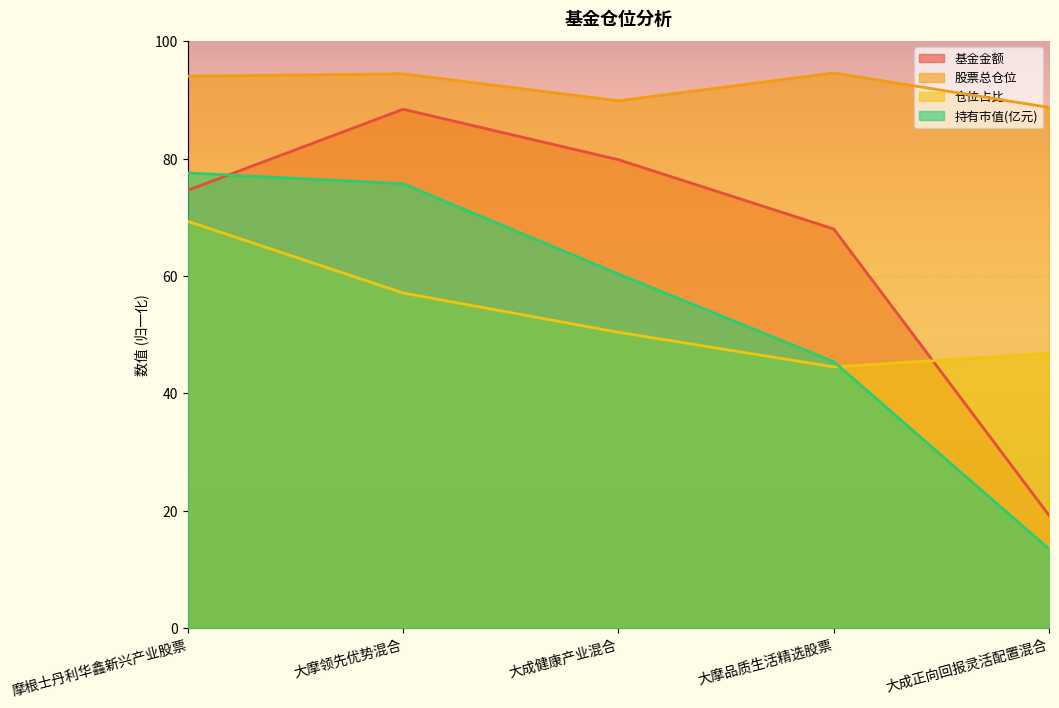

At which label does 持有市值(亿元) reach its peak?

摩根士丹利华鑫新兴产业股票